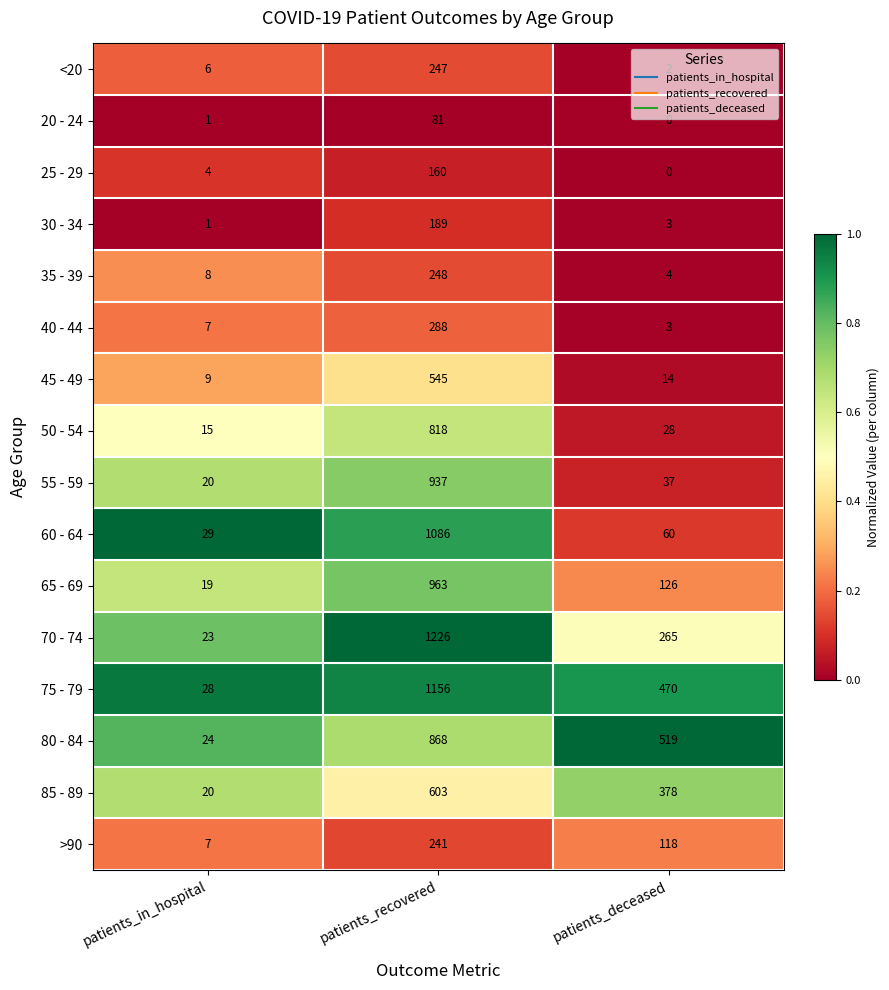

Where is 25 - 29 nearest to the value 80?

patients_in_hospital